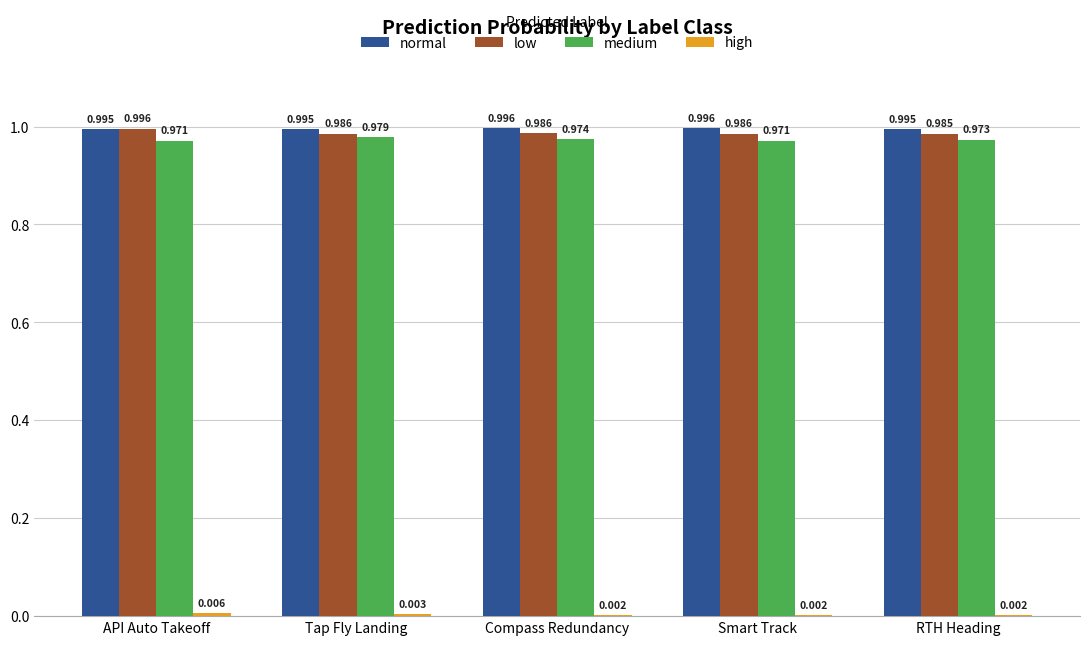

Between API Auto Takeoff and Compass Redundancy, which series saw the biggest shift?

low